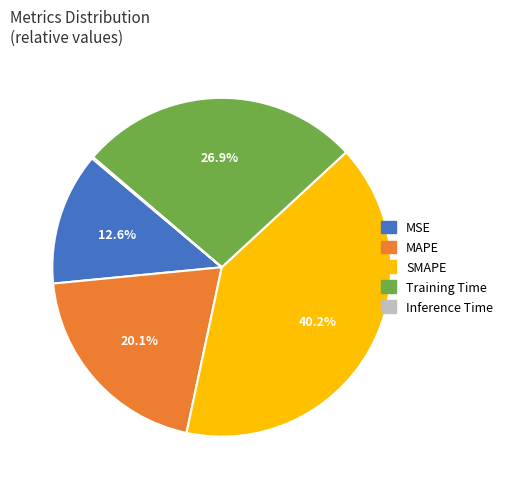

Combined, do MAPE and MSE account for over 50%?

No